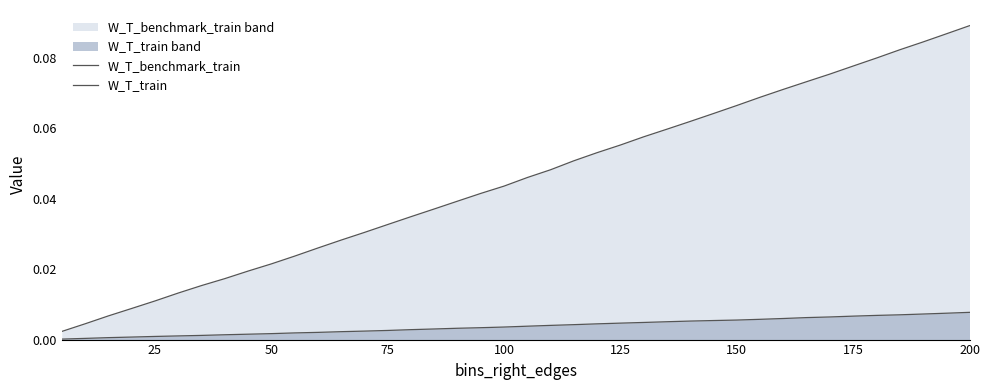

At 125, list the series in order from largest to smallest.

W_T_benchmark_train, W_T_train